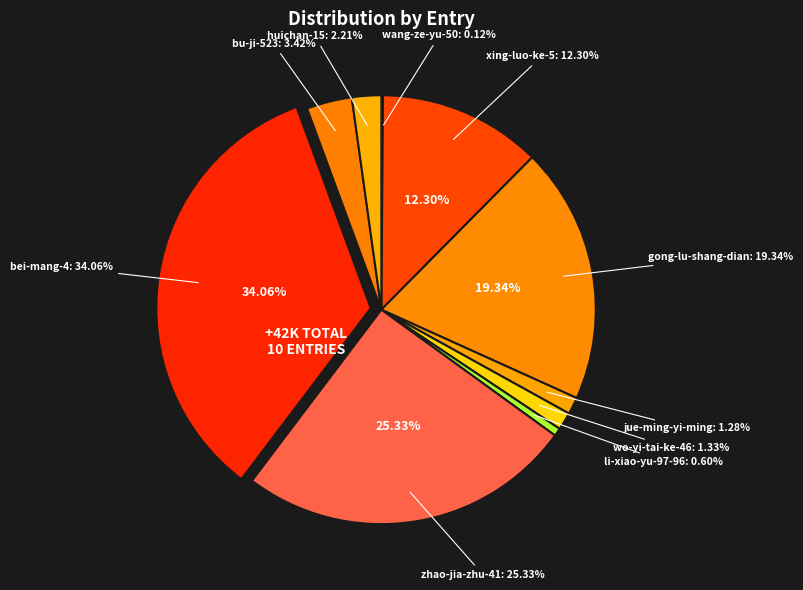

Is jue-ming-yi-ming the majority of the pie?

No